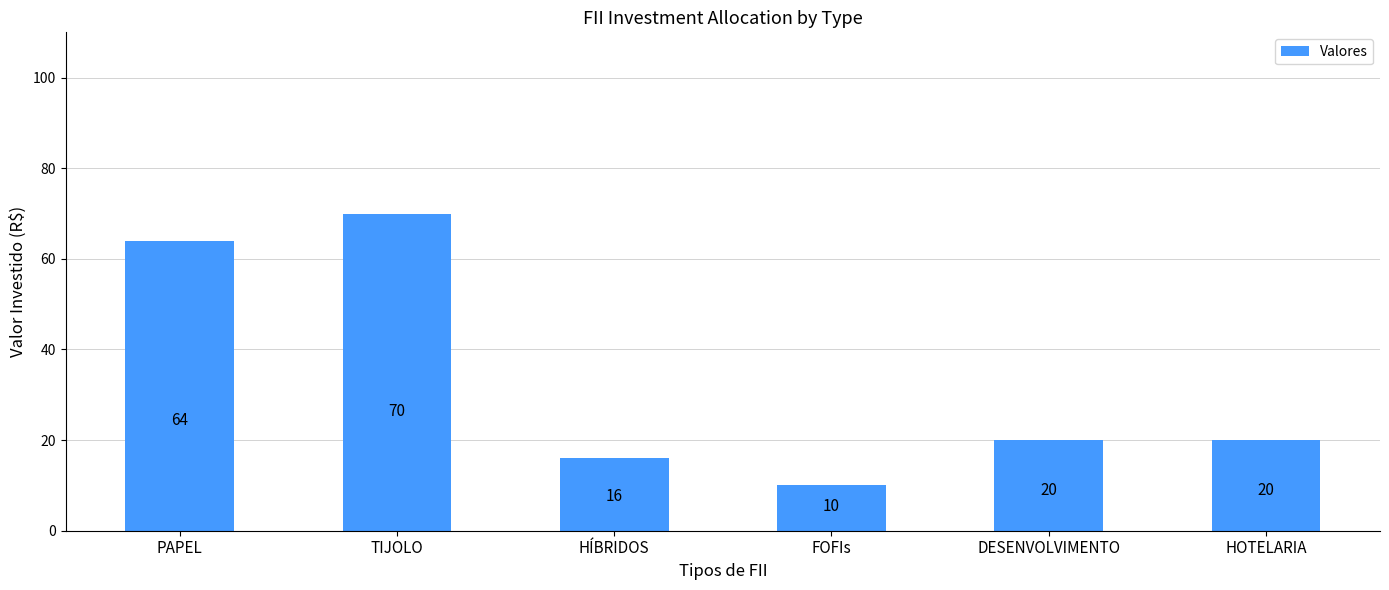

How many data points are less than 20?

2